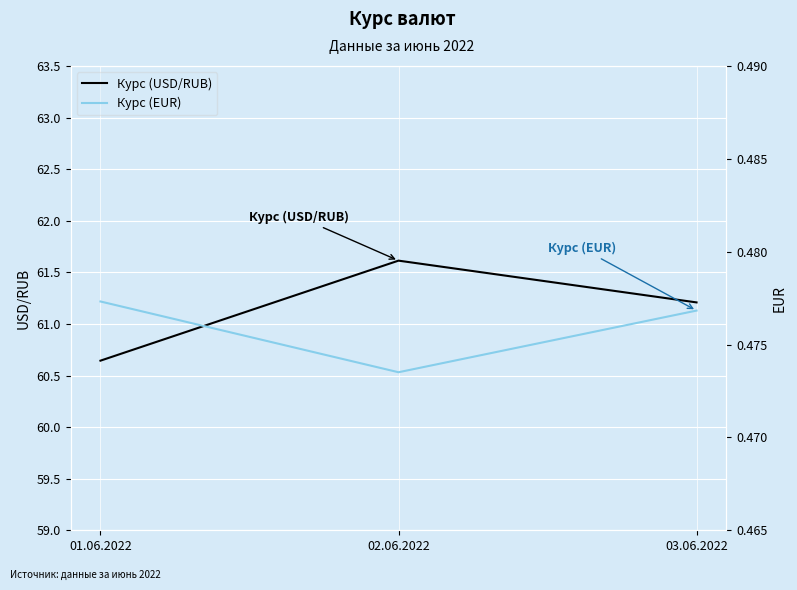

What is the total value across all series at 02.06.2022?

62.1